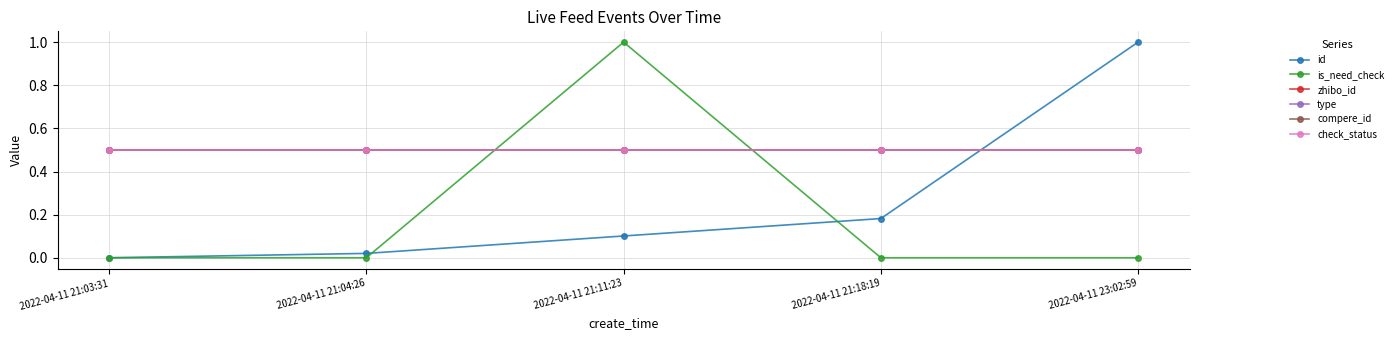

Is this an area chart (filled region under the line)?

No